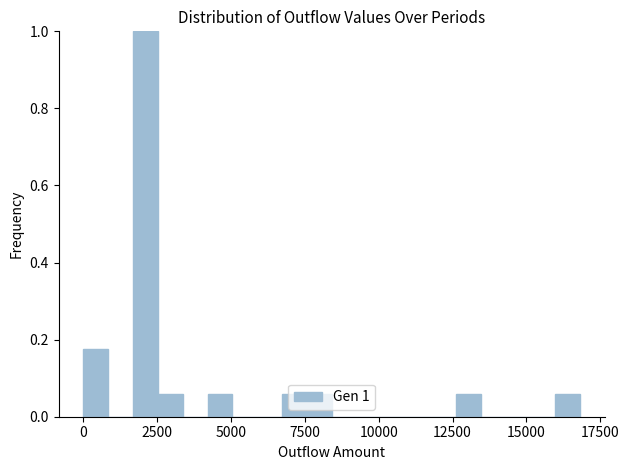

Around what value on the x-axis is the tallest bar? Give the approximate position of its centre, as read against the axis.

2000